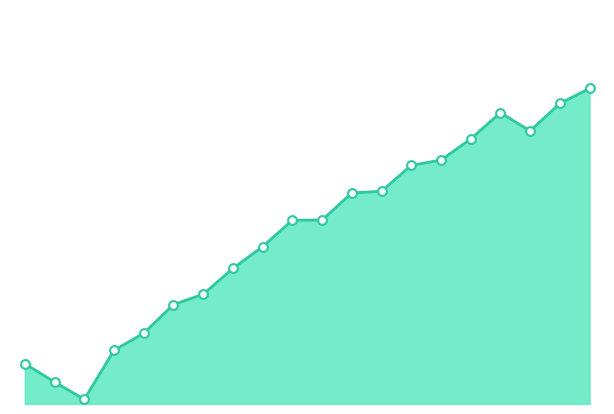

How many lines are shown in the chart?

1